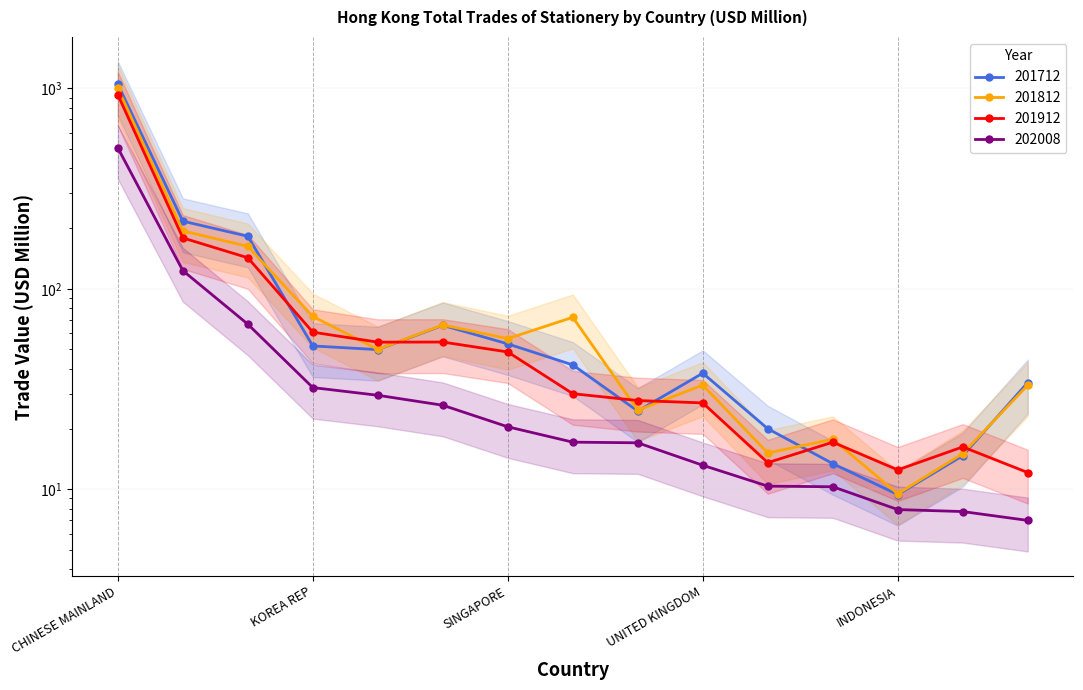

Where does the 201912 series first go above 29?

CHINESE MAINLAND